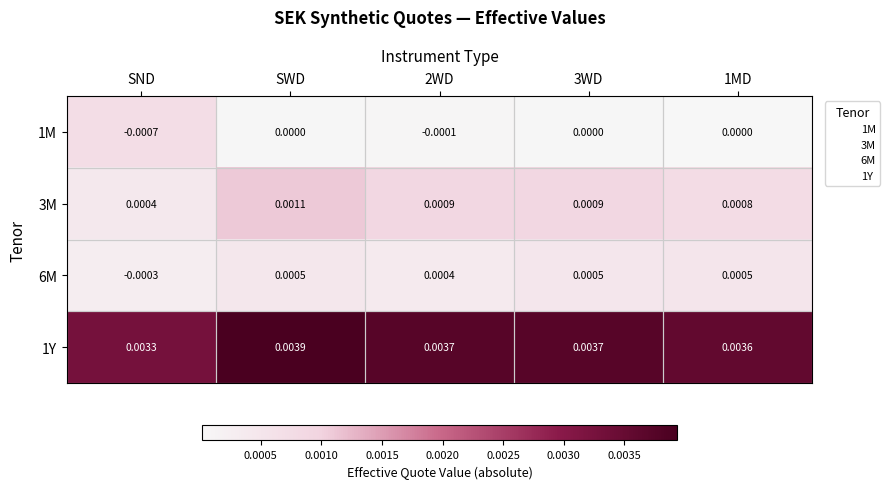

Which category has the highest value across all series?

SWD